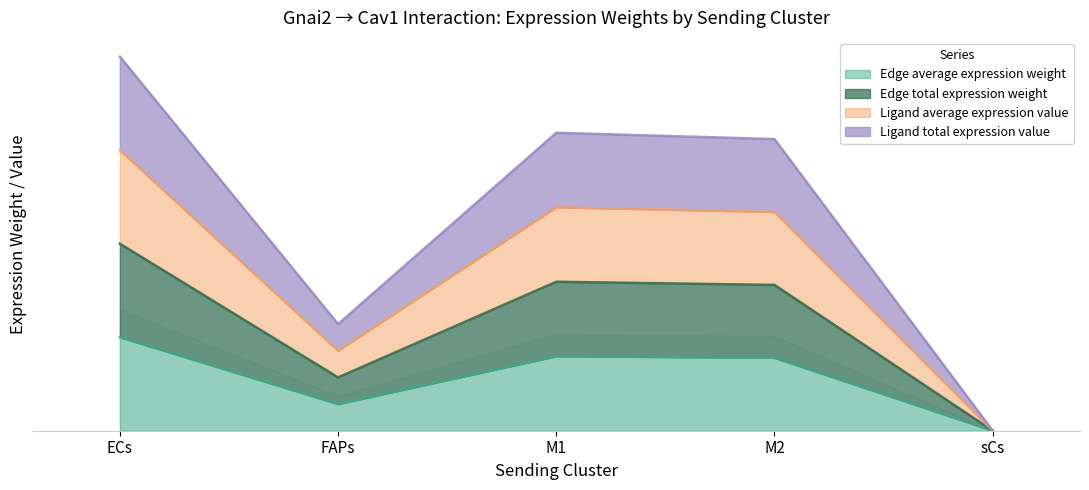

Which series has the largest total across all categories?

Ligand average expression value